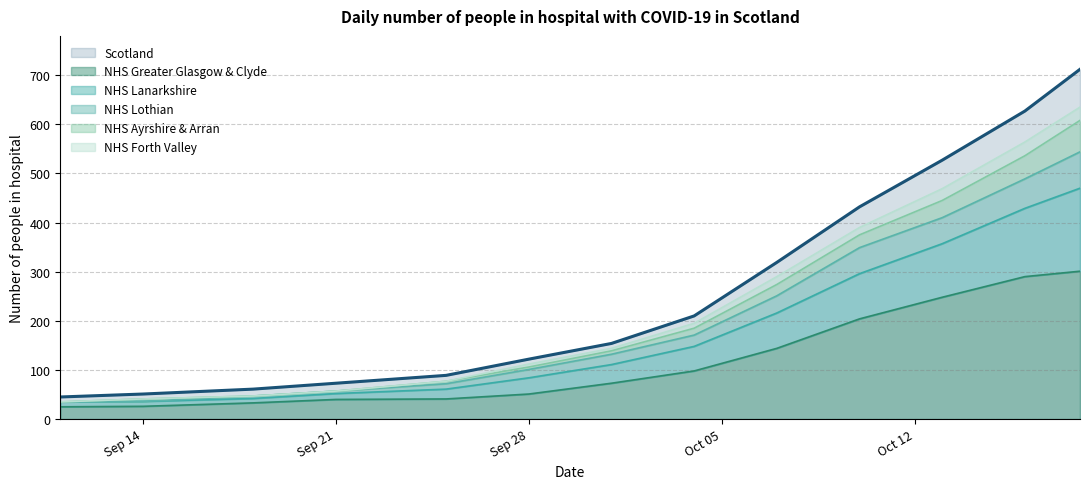

Which category has the highest value in the NHS Greater Glasgow & Clyde series?

2020-10-17